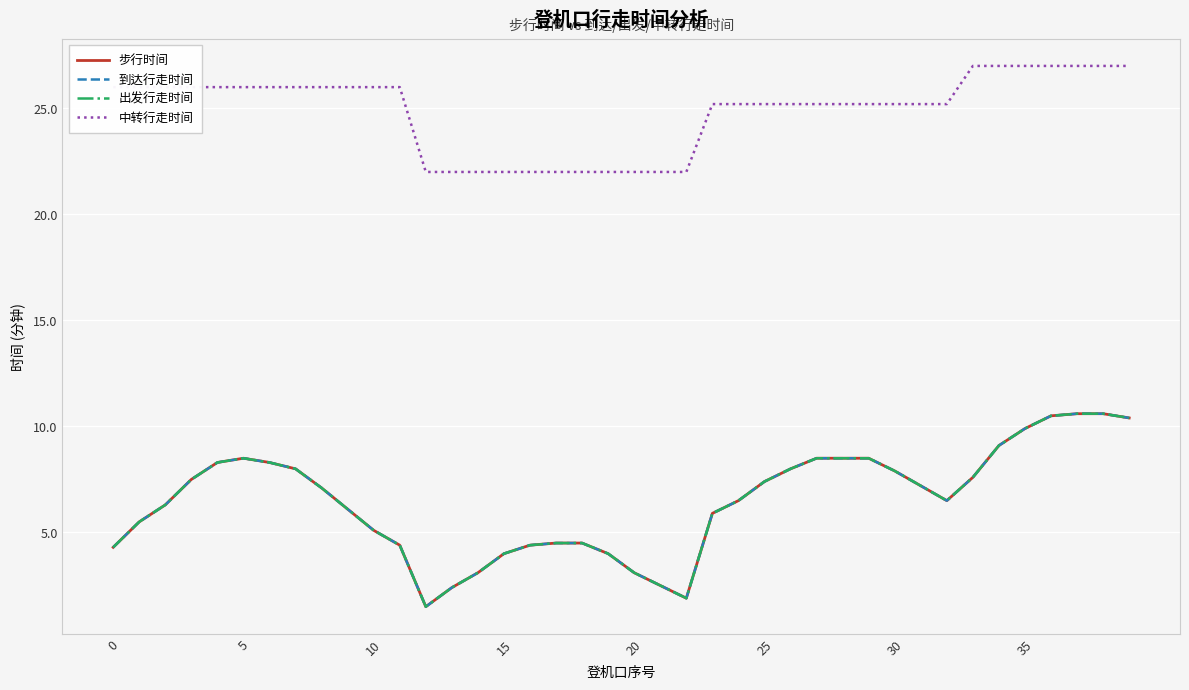

What is the sum of all 步行时间 values?

258.9